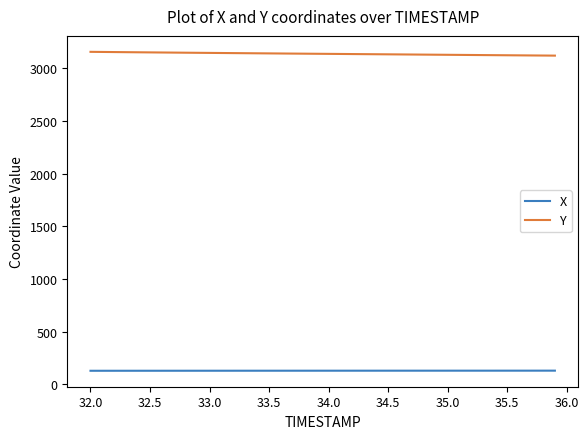

Which series has the largest range (max minus min)?

Y